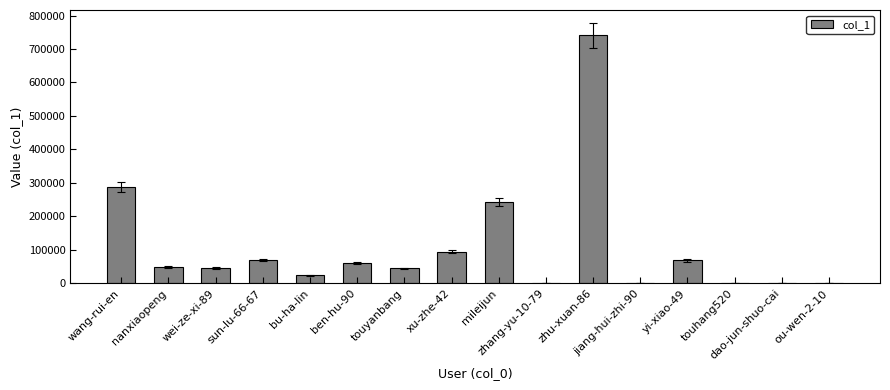

What is the sum of all values?

1731374